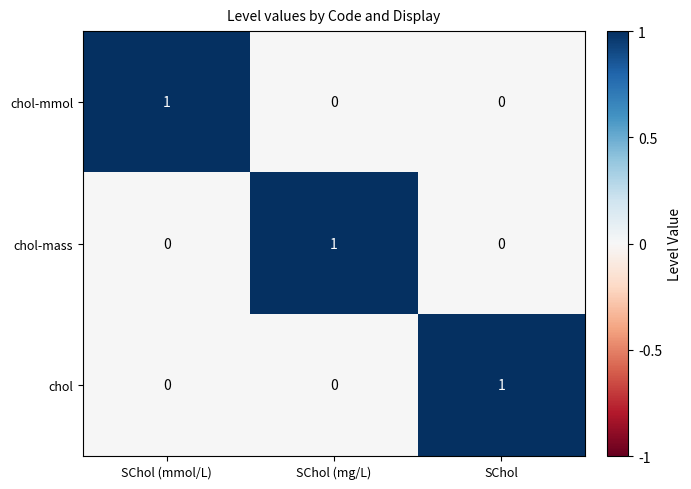

How many data points in chol are above 0?

1